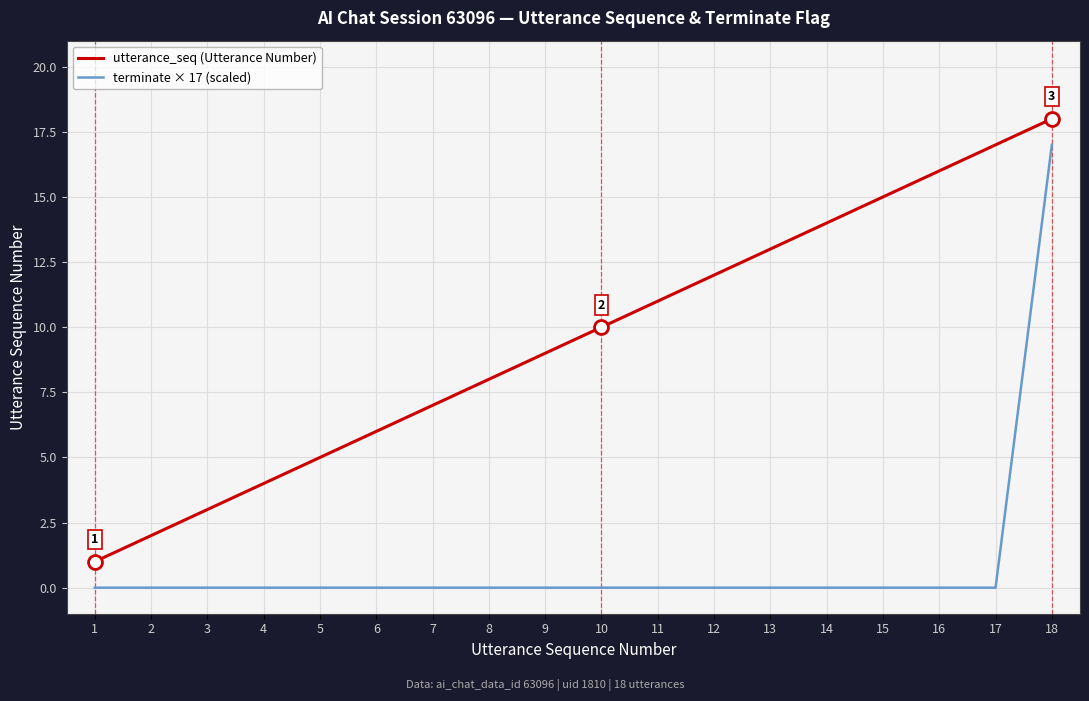

Reading left to right, extract all data points from this chart.

utterance_seq (Utterance Number): 1	2	3	4	5	6	7	8	9	10	11	12	13	14	15	16	17	18
terminate × 17 (scaled): 0	0	0	0	0	0	0	0	0	0	0	0	0	0	0	0	0	17